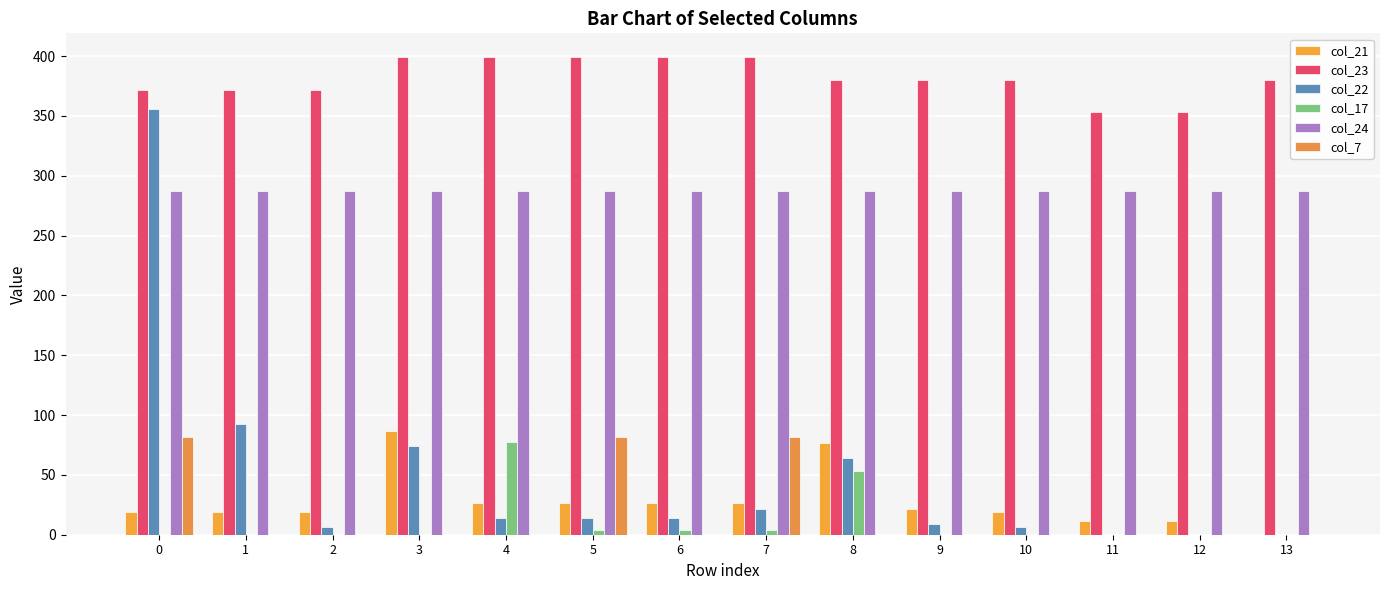

Are the bars horizontal?

No